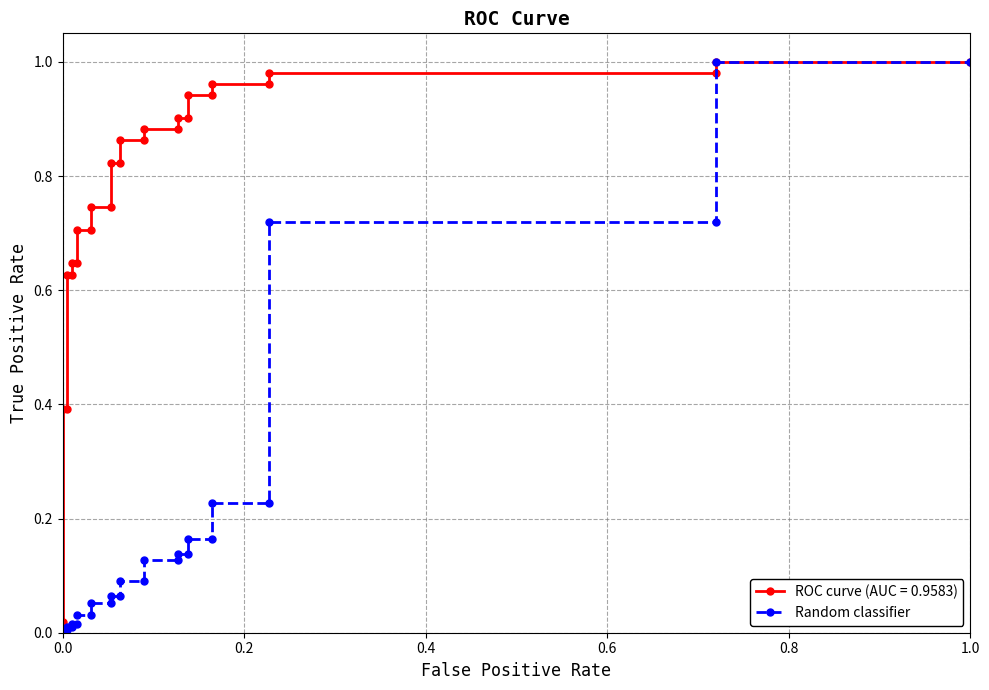

Reading left to right, transcribe all the data shown in this chart.

0.0	0.0	0.0	0.0	0.0	0.0	0.0	0.0	0.0	0.1	0.1	0.1	0.1	0.1	0.1	0.1	0.1	0.1	0.1	0.2	0.2	0.2	0.2	0.7	0.7	1.0	1.0